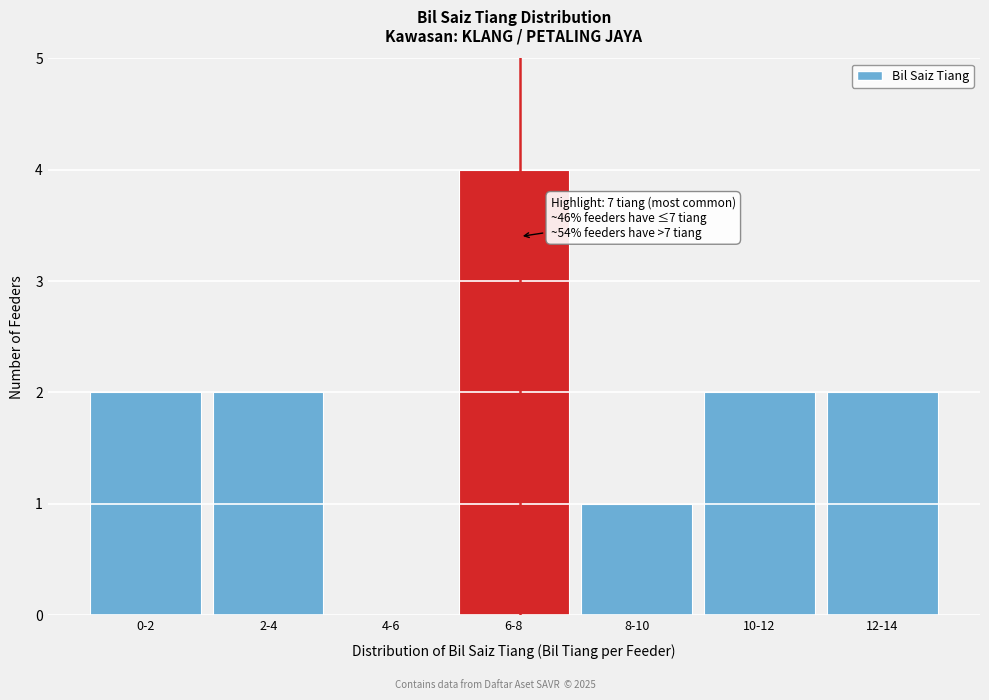

Reading left to right, list all the values displayed in this chart.

0-2=2	2-4=2	4-6=0	6-8=4	8-10=1	10-12=2	12-14=2